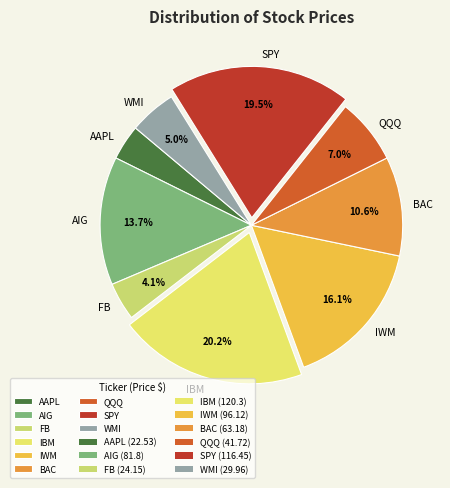

Combined, do IBM and AAPL account for over 50%?

No